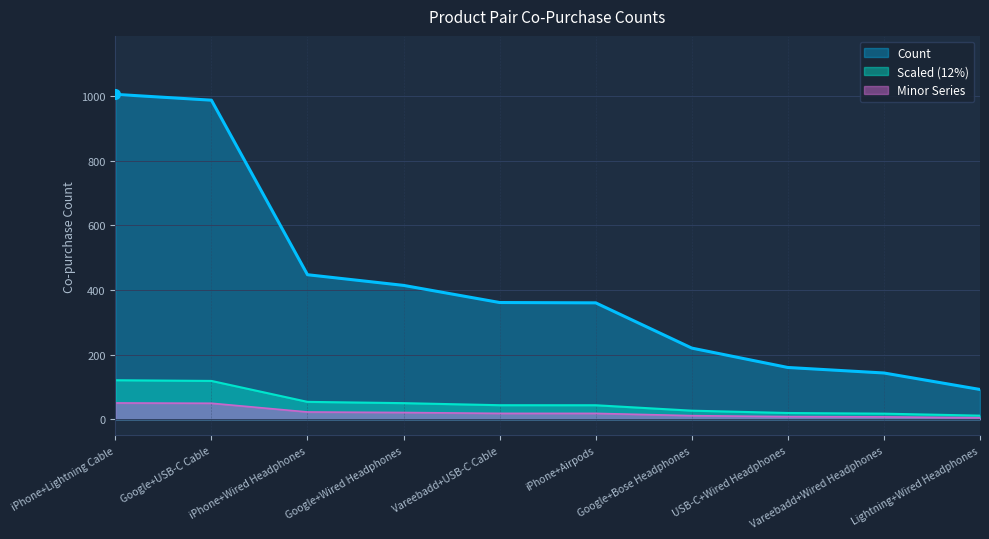

Between USB-C+Wired Headphones and Google+Bose Headphones, which is larger?

Google+Bose Headphones